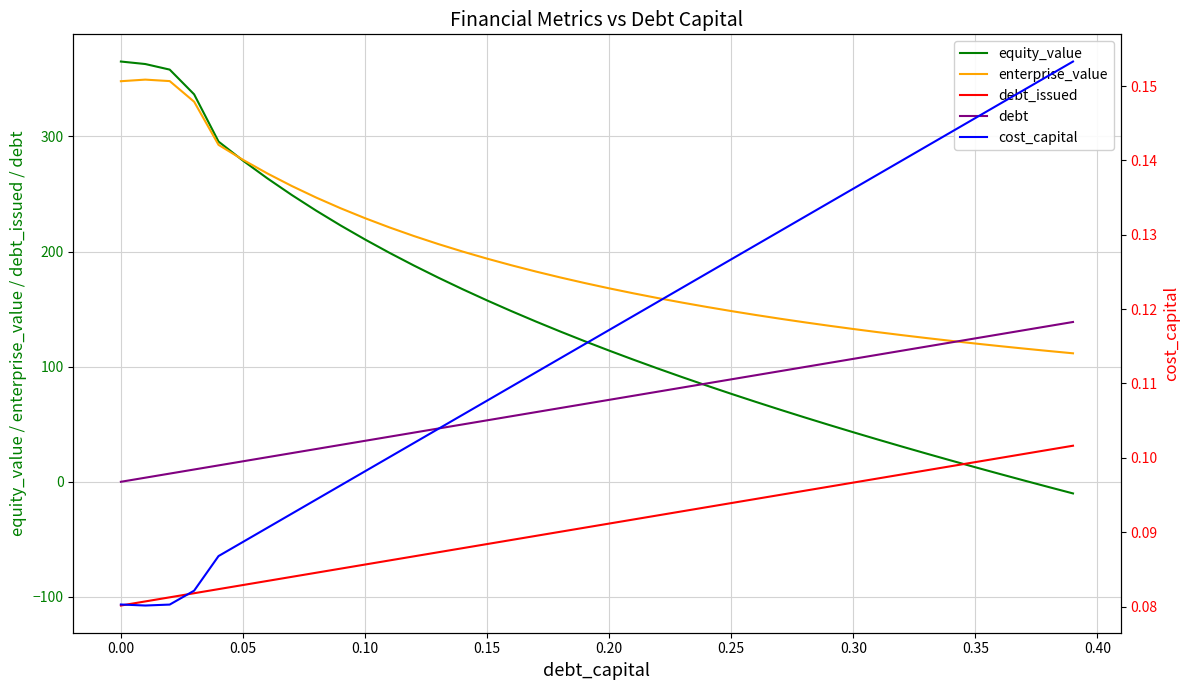

Reading right to left, extract all data points from this chart.

equity_value: -10.1	-4.5	1.1	6.8	12.6	18.5	24.5	30.6	36.8	43.0	49.5	56.0	62.7	69.5	76.4	83.6	90.9	98.4	106.1	114.0	122.1	130.5	139.2	148.2	157.6	167.3	177.4	187.9	199.0	210.5	222.7	235.6	249.2	263.6	279.1	295.6	336.6	358.1	363.0	365.1
enterprise_value: 111.6	113.6	115.7	117.9	120.1	122.5	124.9	127.4	130.0	132.7	135.6	138.6	141.7	144.9	148.3	151.9	155.6	159.6	163.7	168.1	172.7	177.5	182.7	188.1	193.9	200.0	206.6	213.5	221.0	229.0	237.6	246.9	257.0	267.9	279.8	292.7	330.2	348.1	349.4	348.0
debt_issued: 31.3	27.8	24.2	20.7	17.1	13.5	10.0	6.4	2.9	-0.7	-4.3	-7.8	-11.4	-14.9	-18.5	-22.1	-25.6	-29.2	-32.7	-36.3	-39.9	-43.4	-47.0	-50.5	-54.1	-57.7	-61.2	-64.8	-68.3	-71.9	-75.5	-79.0	-82.6	-86.1	-89.7	-93.3	-96.8	-100.4	-103.9	-107.5
debt: 138.8	135.3	131.7	128.2	124.6	121.0	117.5	113.9	110.4	106.8	103.2	99.7	96.1	92.6	89.0	85.4	81.9	78.3	74.8	71.2	67.6	64.1	60.5	57.0	53.4	49.8	46.3	42.7	39.2	35.6	32.0	28.5	24.9	21.4	17.8	14.2	10.7	7.1	3.6	0.0
cost_capital: 0.2	0.2	0.1	0.1	0.1	0.1	0.1	0.1	0.1	0.1	0.1	0.1	0.1	0.1	0.1	0.1	0.1	0.1	0.1	0.1	0.1	0.1	0.1	0.1	0.1	0.1	0.1	0.1	0.1	0.1	0.1	0.1	0.1	0.1	0.1	0.1	0.1	0.1	0.1	0.1